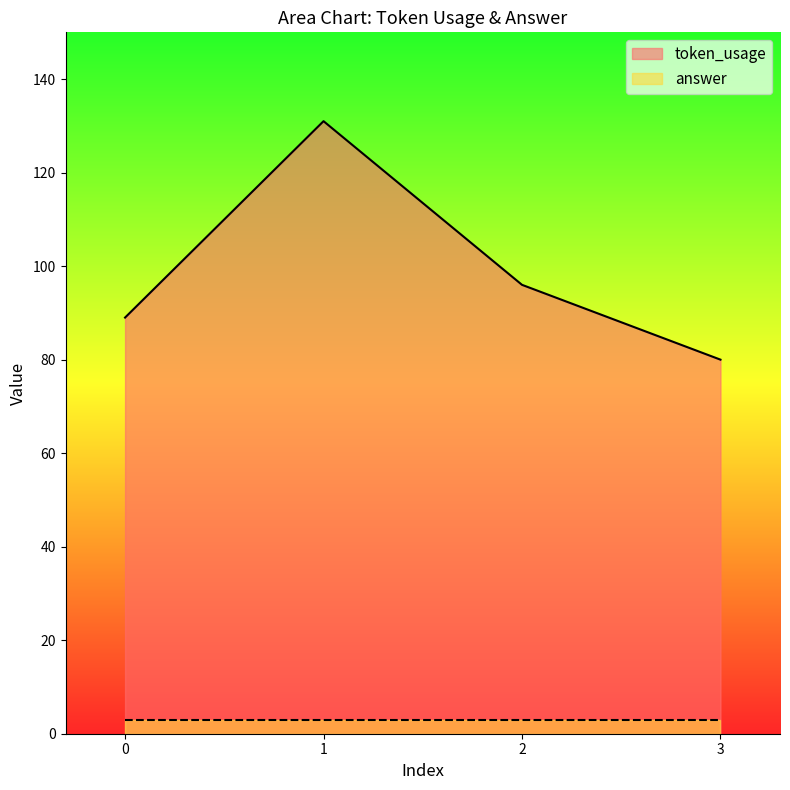

True or false: the data shows 152 at 0.

False